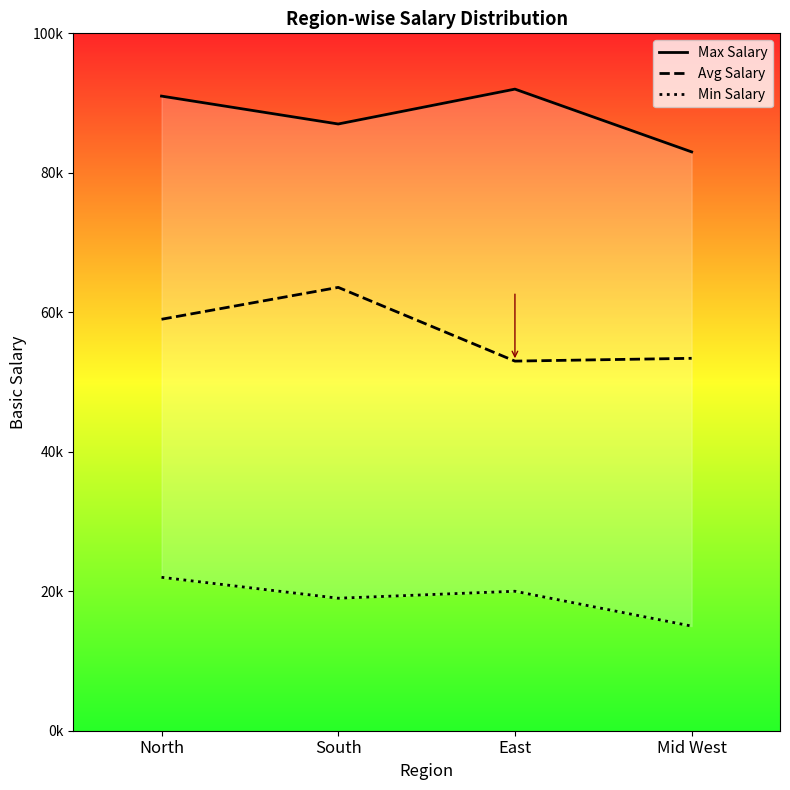

At which label does Max Salary reach its minimum?

Mid West